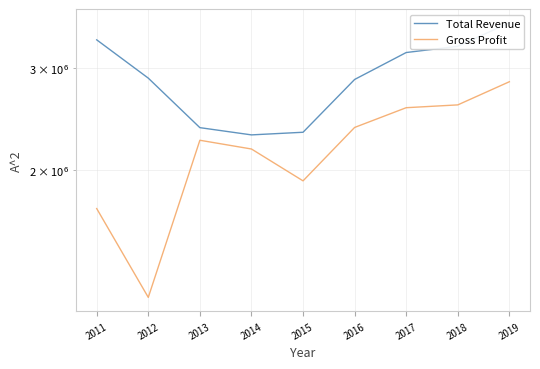

What is the average value of the Gross Profit series?

2180278